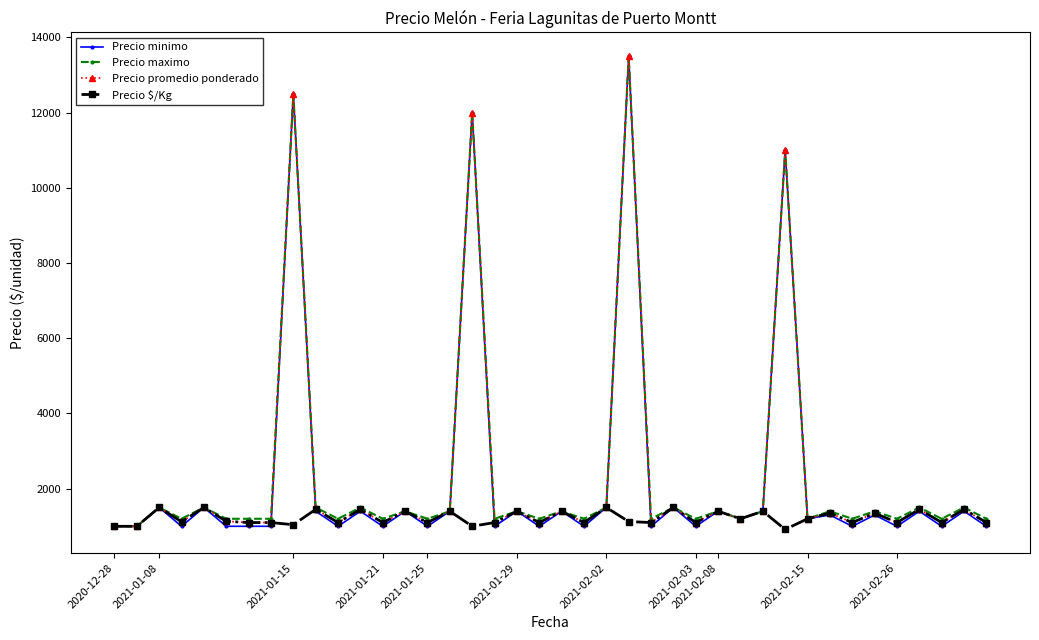

True or false: Precio minimo has more than 1 interior local peaks.

True